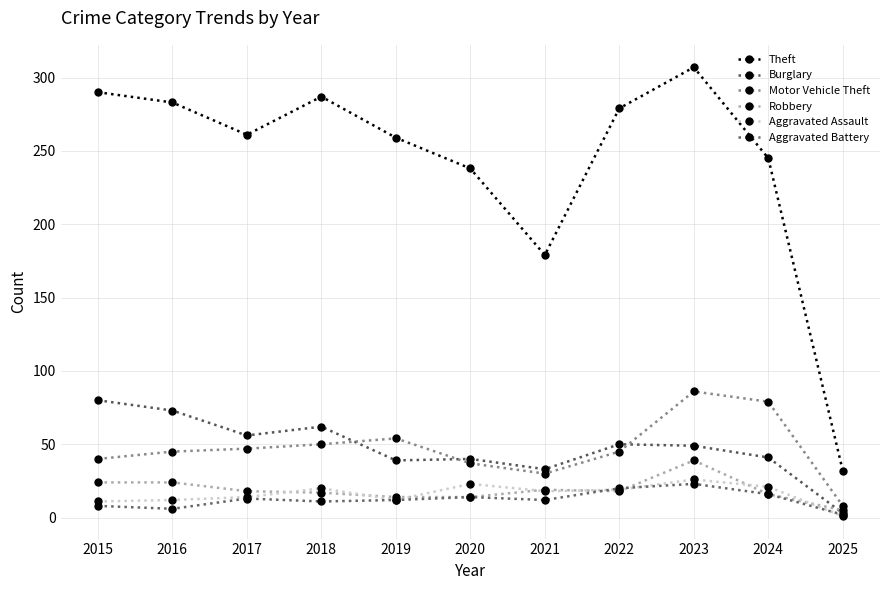

Is it true that Robbery equals 17 at 2018?

True